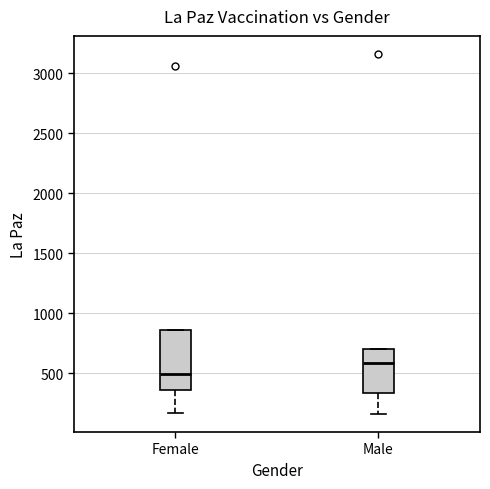

Reading left to right, read every box against the y-axis: the position of its median line, the range the box covers, and the ends of its whiskers. The values are not printed on the chart, so give them approximately, as read against the axis.

Female: median 500, box 350 to 850, whiskers 150 to 850
Male: median 600, box 350 to 700, whiskers 150 to 700